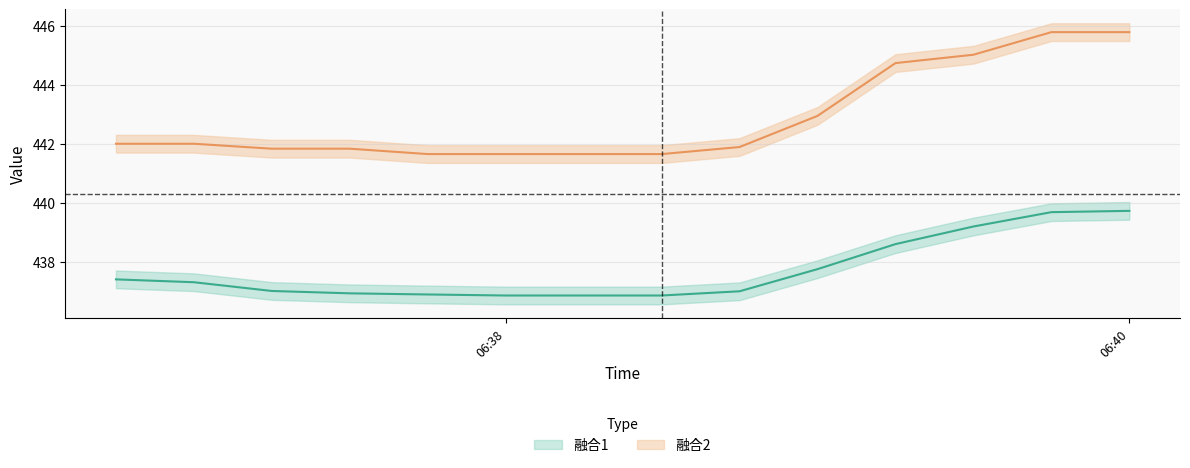

Does the chart display data point markers on the line(s)?

No